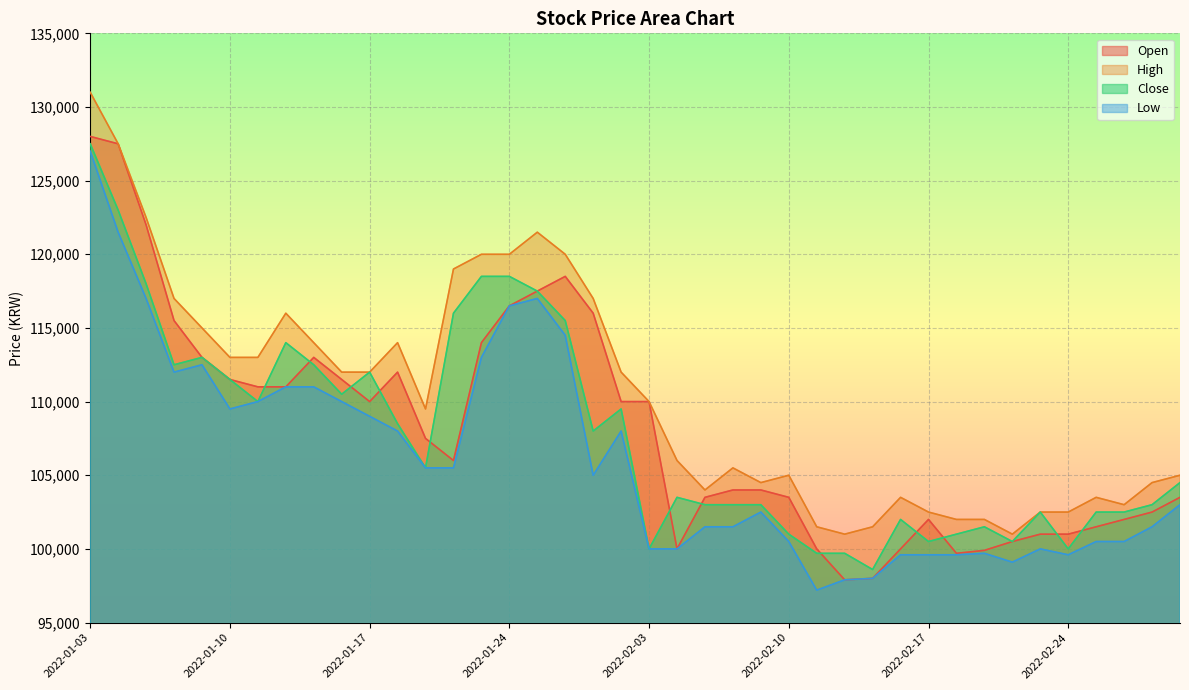

How many categories are shown in the chart?

40